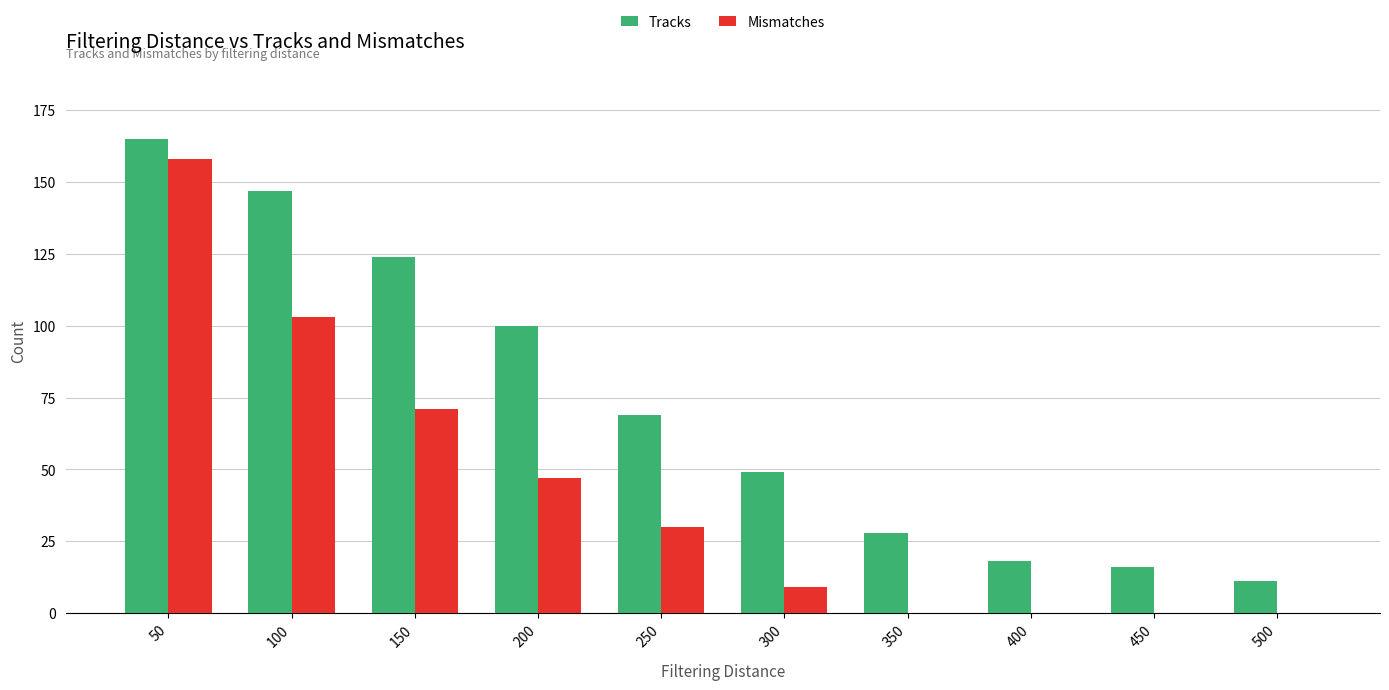

Reading left to right, what are all the values shown in this chart?

Tracks: 165	147	124	100	69	49	28	18	16	11
Mismatches: 158	103	71	47	30	9	0	0	0	0